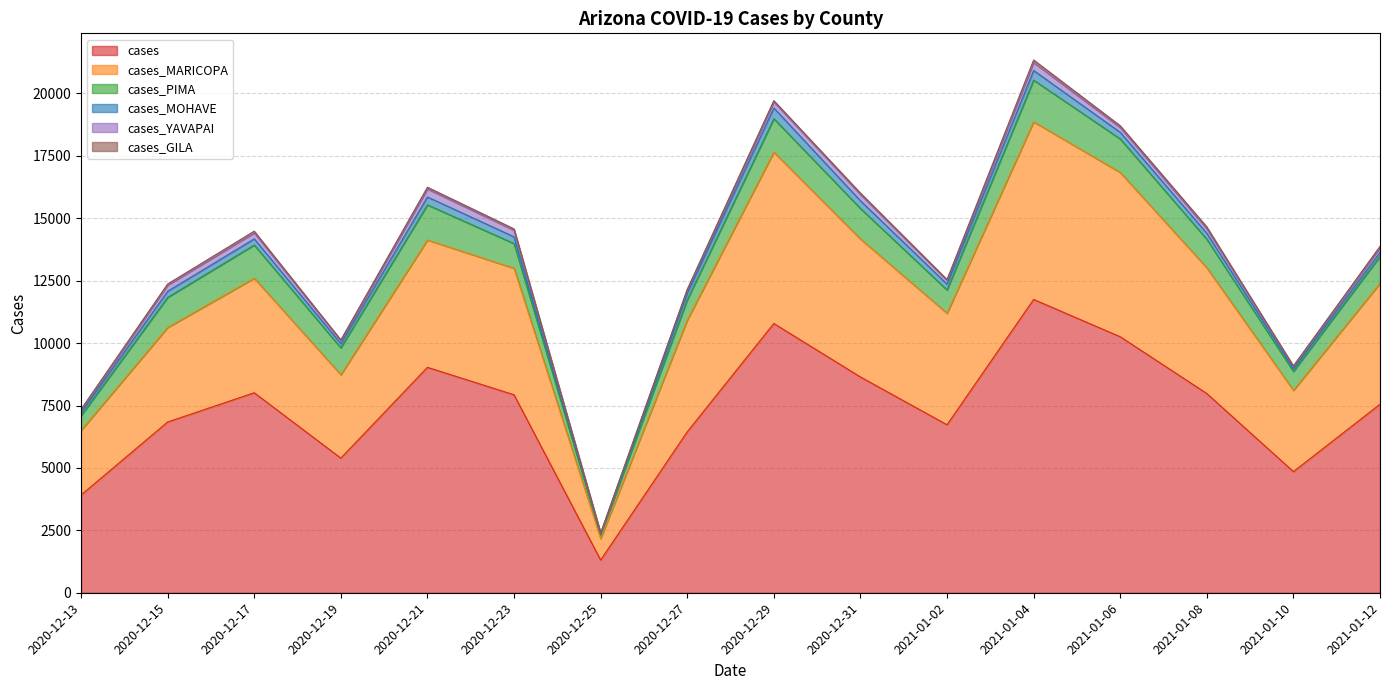

Where is the first local maximum for cases_YAVAPAI?

2020-12-15